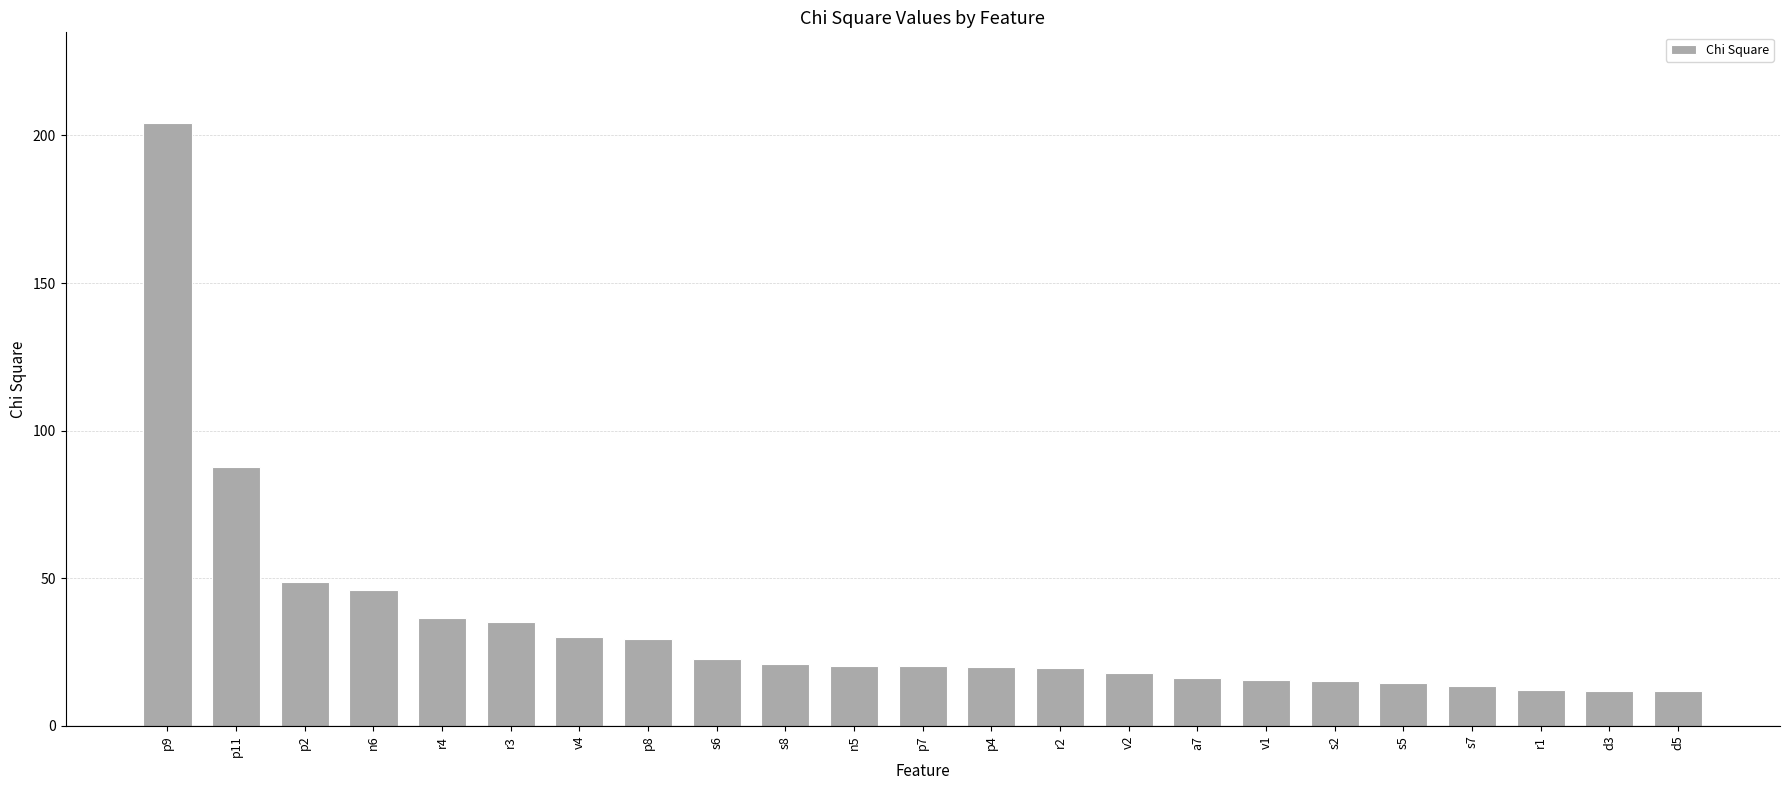

What is the sum of all values?

771.0